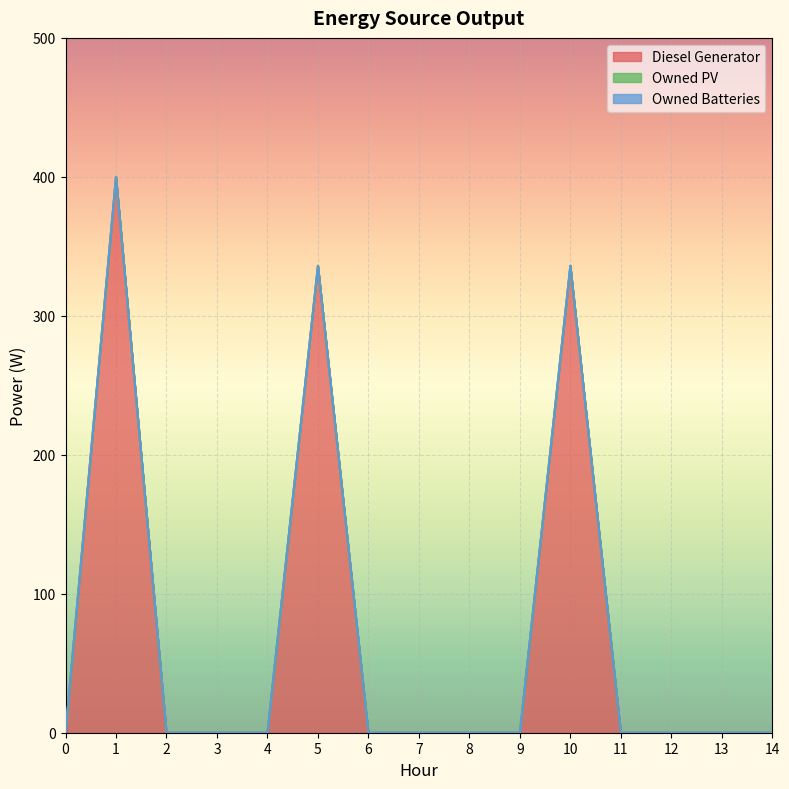

Rank the series by their maximum value, from lowest to highest.

Owned PV, Owned Batteries, Diesel Generator